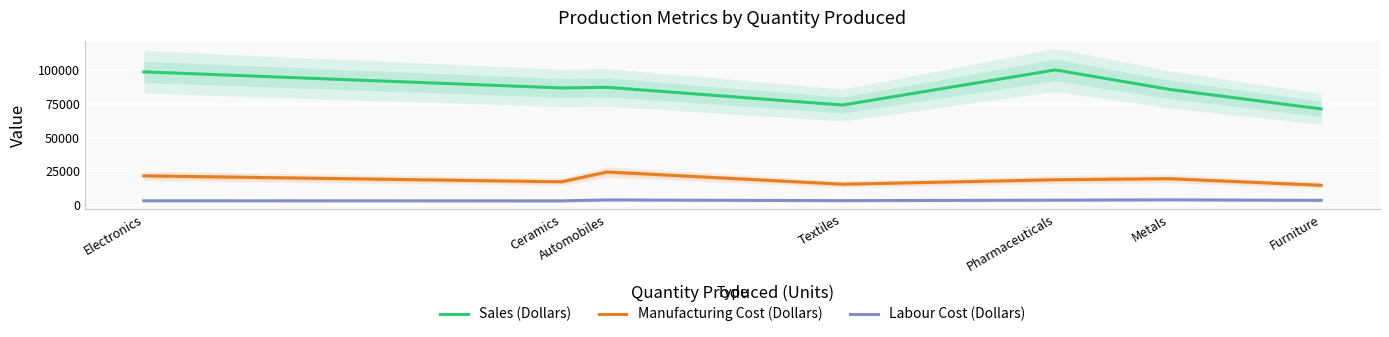

How many interior local valleys does the Manufacturing Cost (Dollars) series have?

2